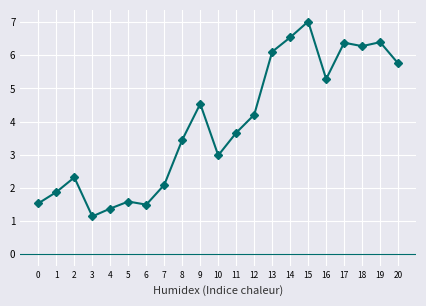

How many lines are shown in the chart?

1